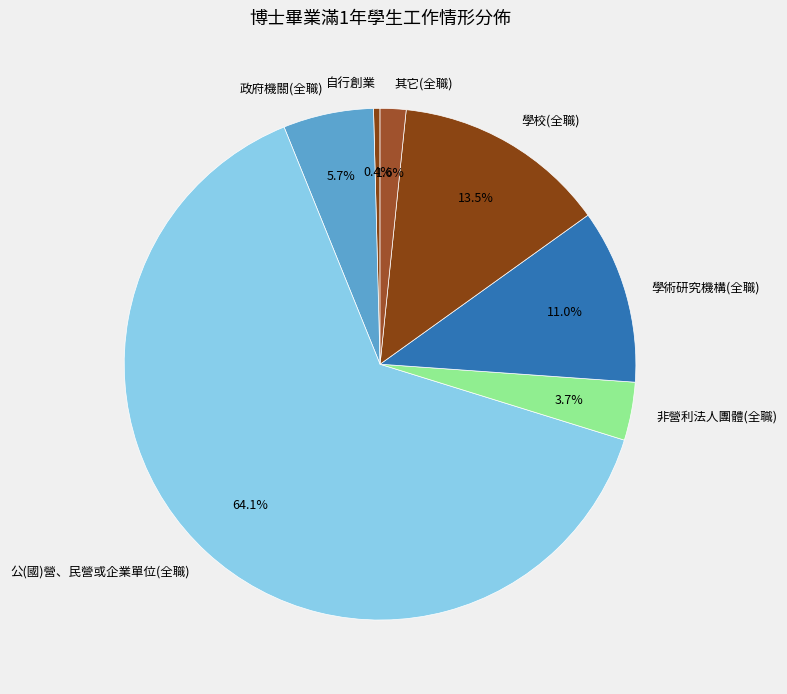

Count the number of slices in the pie.

7